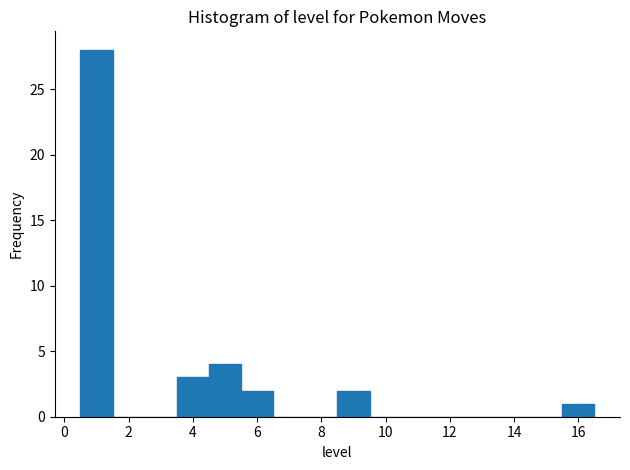

How tall is the bar that spans 0.5 to 1.5 on the x-axis? Neither the bar edges nor the heights are printed on the chart, so give them approximately, as read against the axes.

28